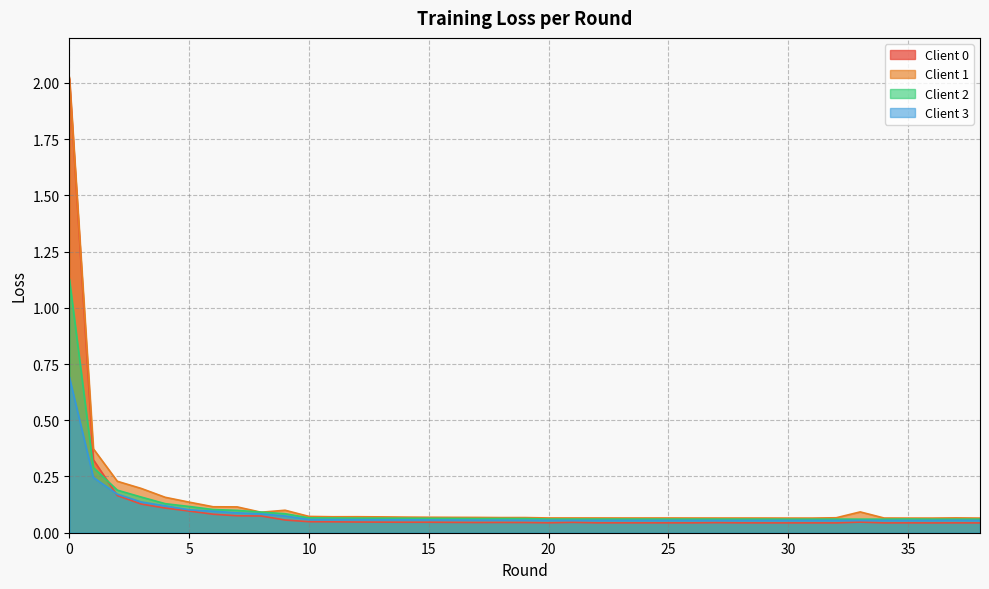

What is the value of the round_avg_loss_0 point at the 27th from the left?

0.1